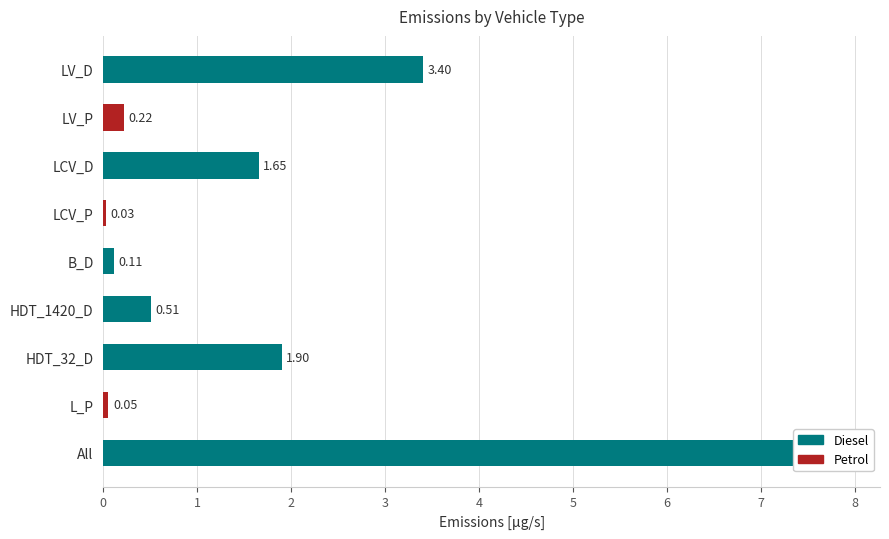

Rank the categories by value from highest to lowest.

All, LV_D, HDT_32_D, LCV_D, HDT_1420_D, LV_P, B_D, L_P, LCV_P